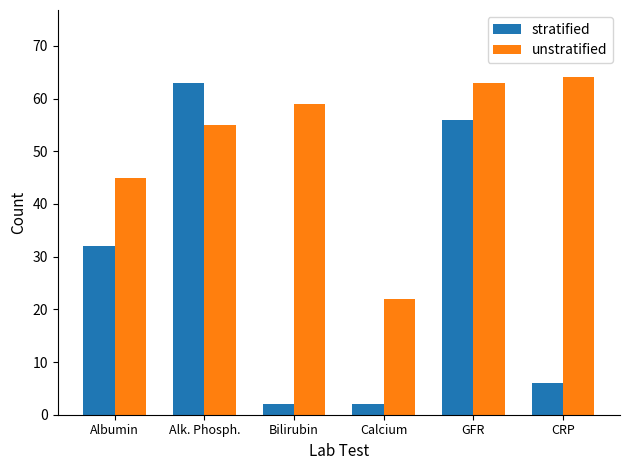

What is the value of the stratified bar at the 3rd from the left?

2